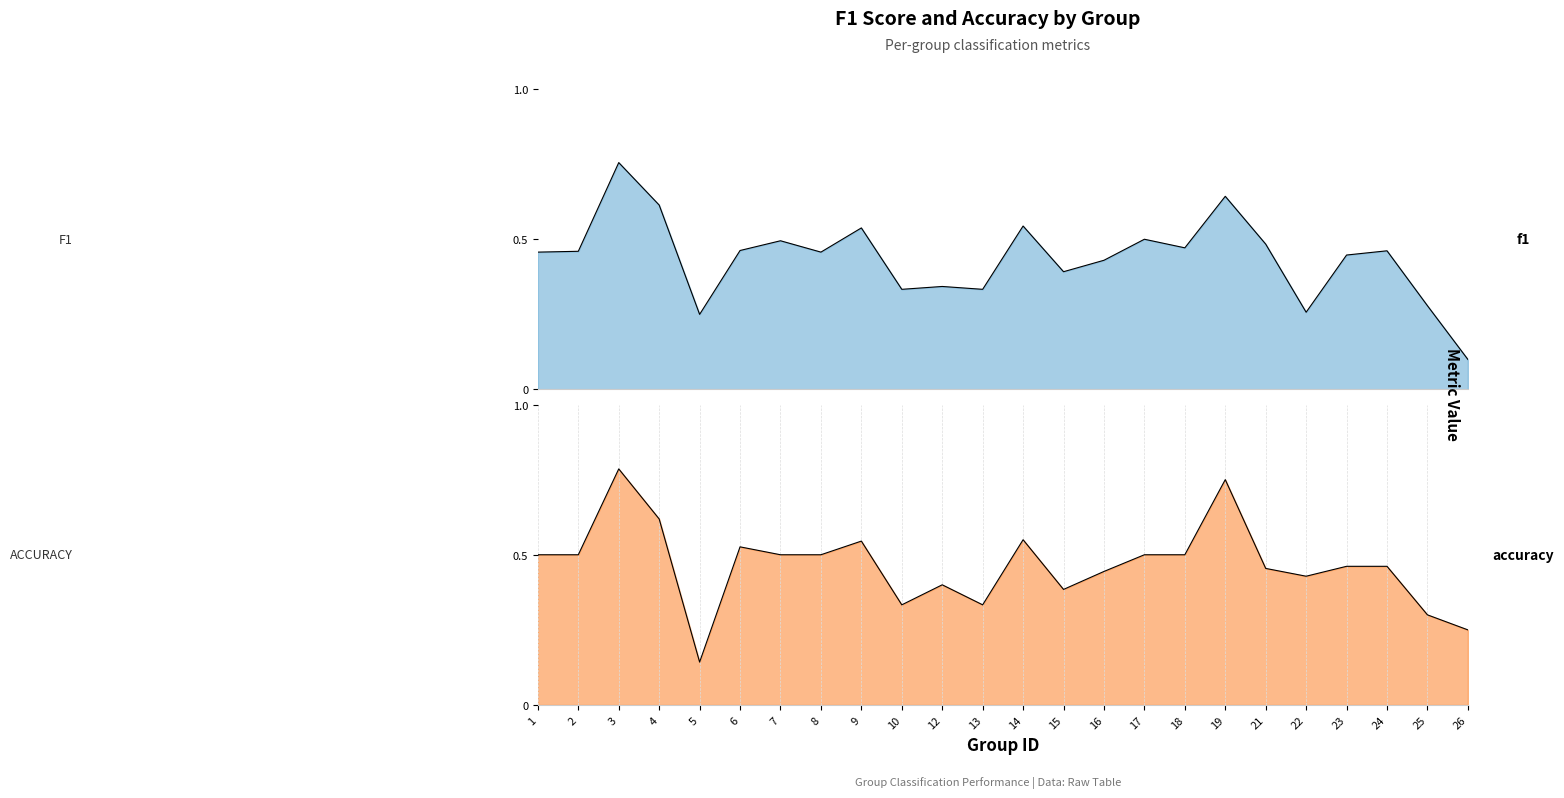

True or false: f1 has more than 0 interior local peaks.

True